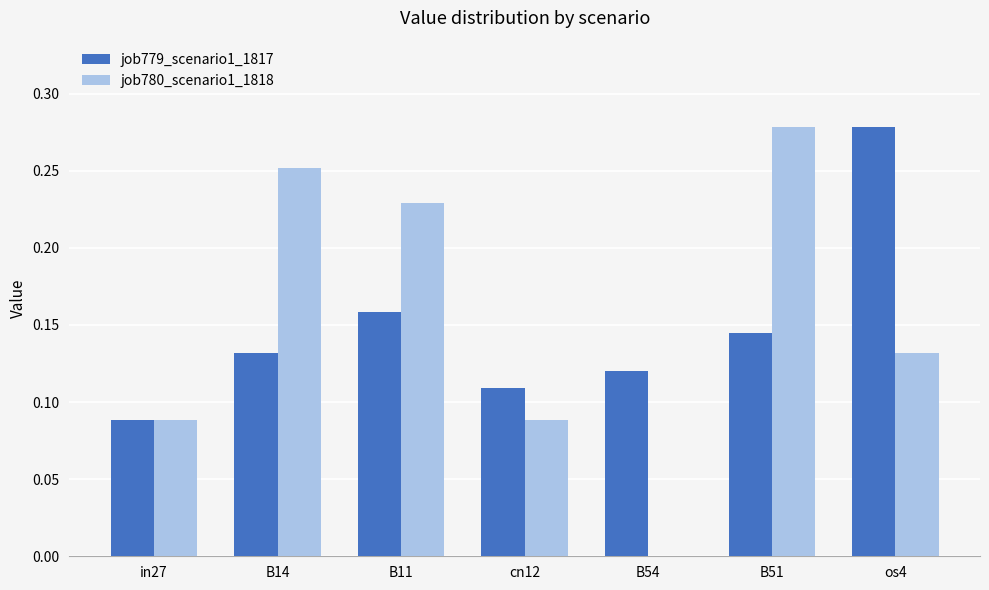

The value of job779_scenario1_1817 at B14 is 0.2. True or false?

False